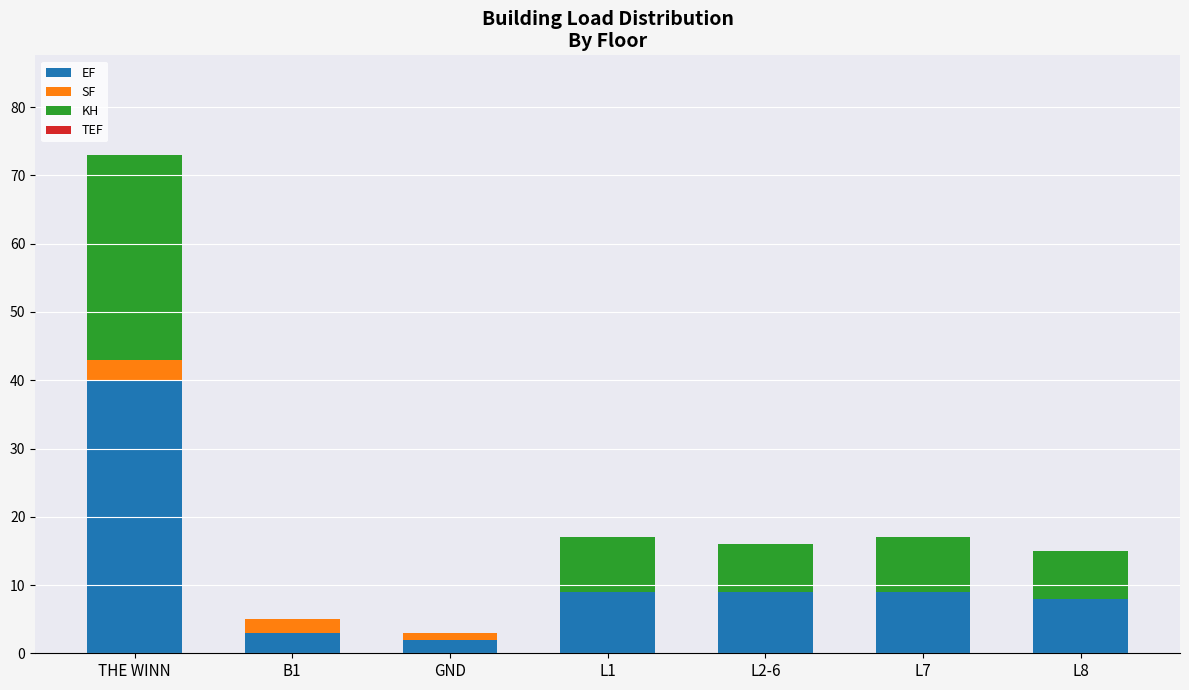

Reading left to right, what are the values for EF?

THE WINN=40	B1=3	GND=2	L1=9	L2-6=9	L7=9	L8=8